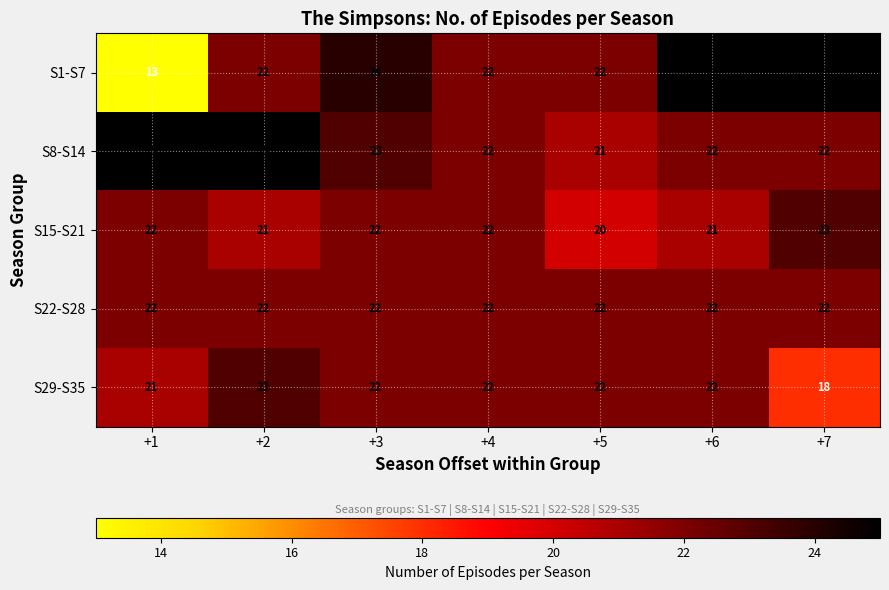

What is the sum of the S29-S35 values at +6 and +7?

40